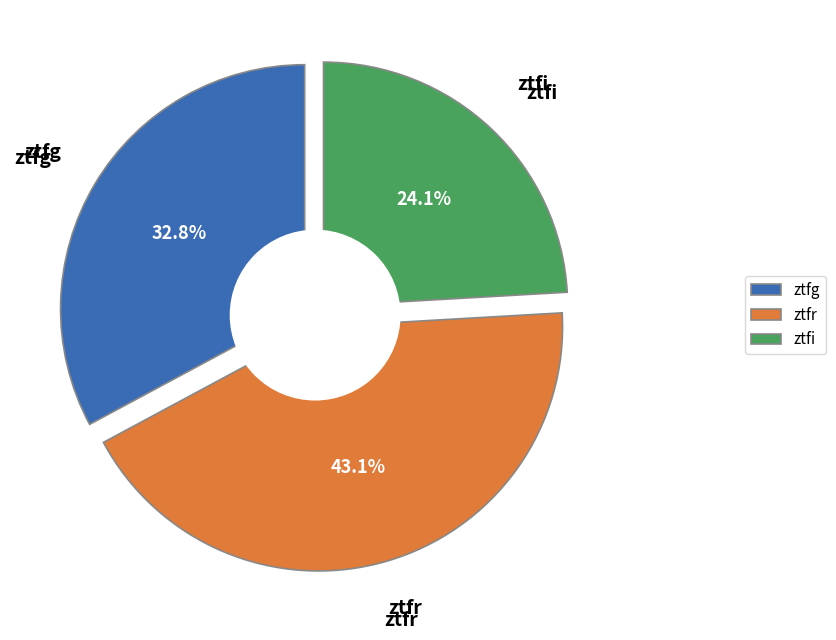

Is it true that ztfg is 33% of the pie?

True